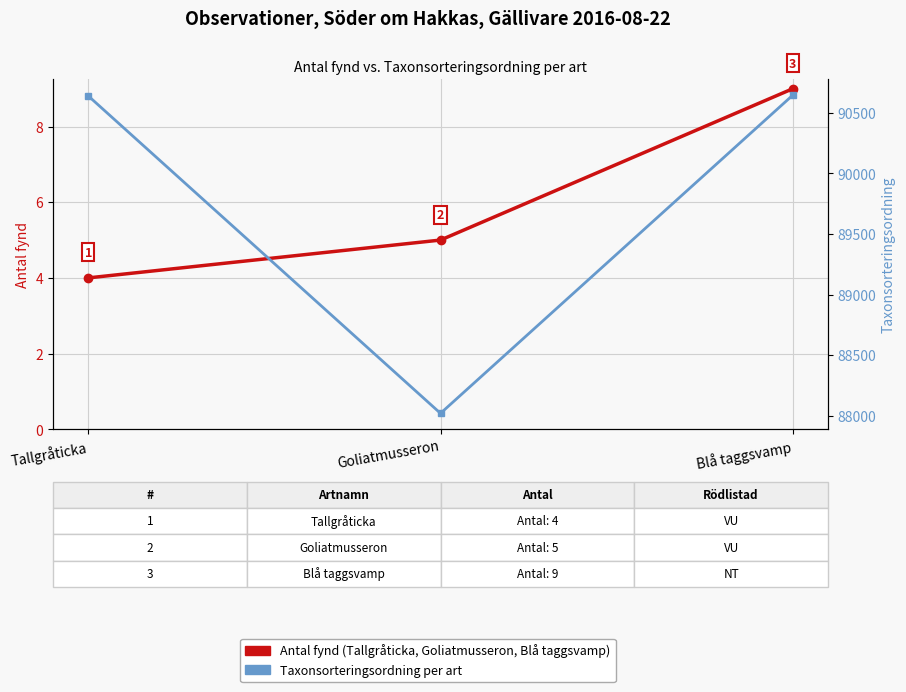

What is the difference between the maximum and minimum values in the Antal (antal fynd per art) series?

5